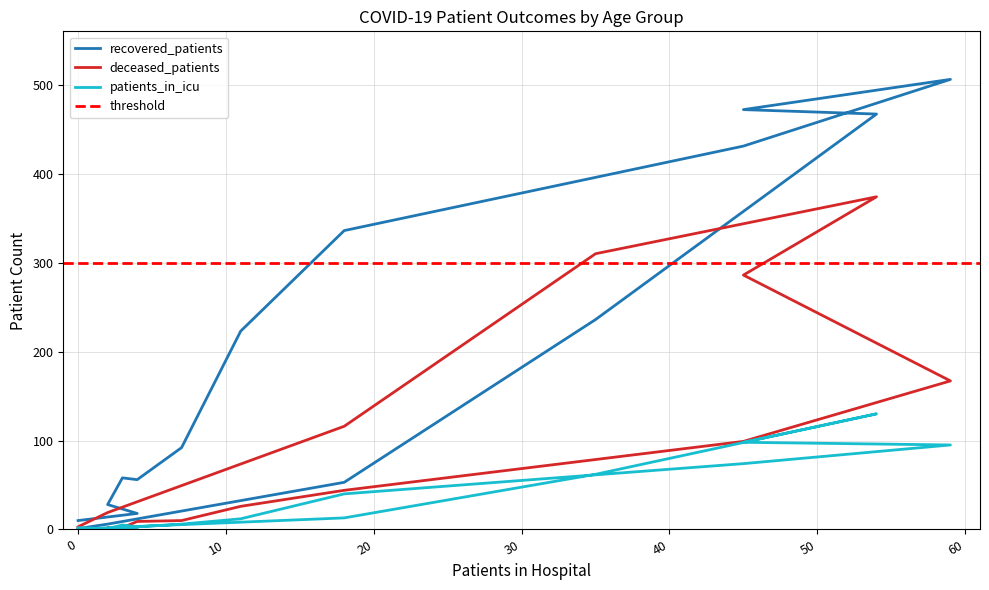

How many categories are shown in the chart?

16